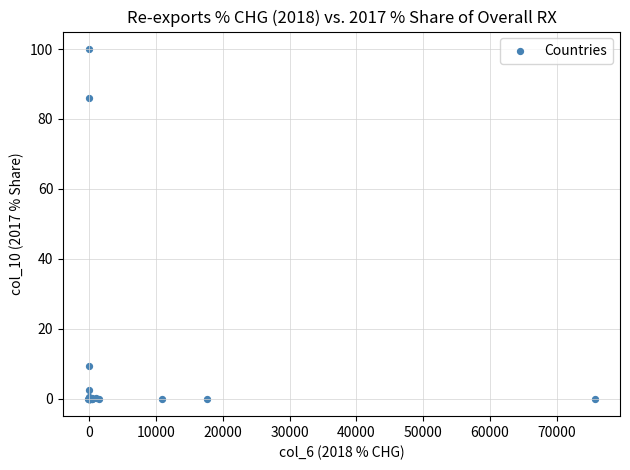

What Y value in the scatter plot is closest to 50?

86.1